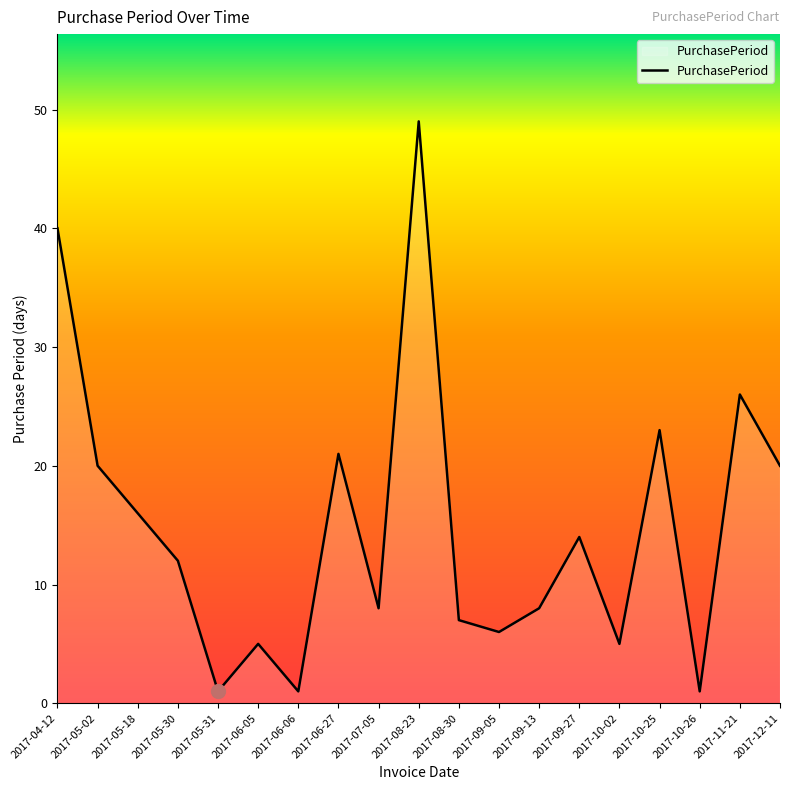

Reading right to left, what are all the values shown in this chart?

2017-12-11=20	2017-11-21=26	2017-10-26=1	2017-10-25=23	2017-10-02=5	2017-09-27=14	2017-09-13=8	2017-09-05=6	2017-08-30=7	2017-08-23=49	2017-07-05=8	2017-06-27=21	2017-06-06=1	2017-06-05=5	2017-05-31=1	2017-05-30=12	2017-05-18=16	2017-05-02=20	2017-04-12=40